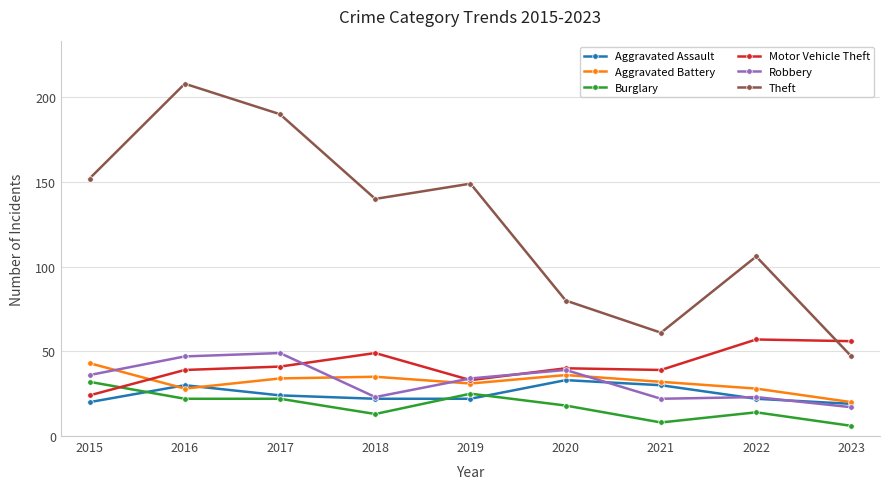

How many interior local peaks does the Aggravated Assault series have?

2